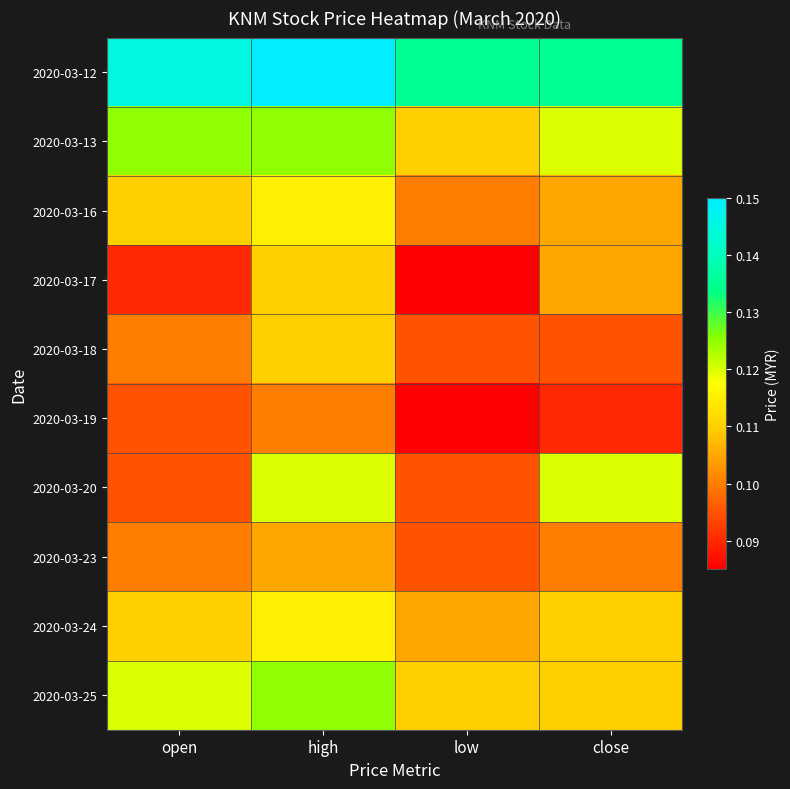

At how many categories does at least one series exceed 0?

4